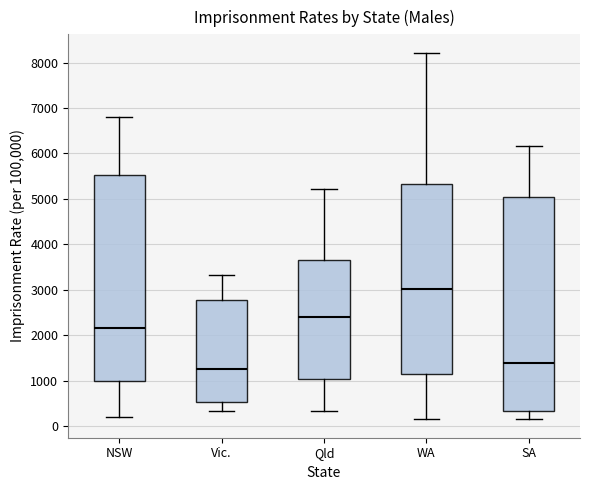

Reading left to right, read every box against the y-axis: the position of its median line, the range the box covers, and the ends of its whiskers. The values are not printed on the chart, so give them approximately, as read against the axis.

NSW: median 2200, box 1000 to 5500, whiskers 200 to 6800
Vic.: median 1300, box 500 to 2800, whiskers 300 to 3300
Qld: median 2400, box 1000 to 3700, whiskers 300 to 5200
WA: median 3000, box 1200 to 5300, whiskers 100 to 8200
SA: median 1400, box 300 to 5000, whiskers 100 to 6200